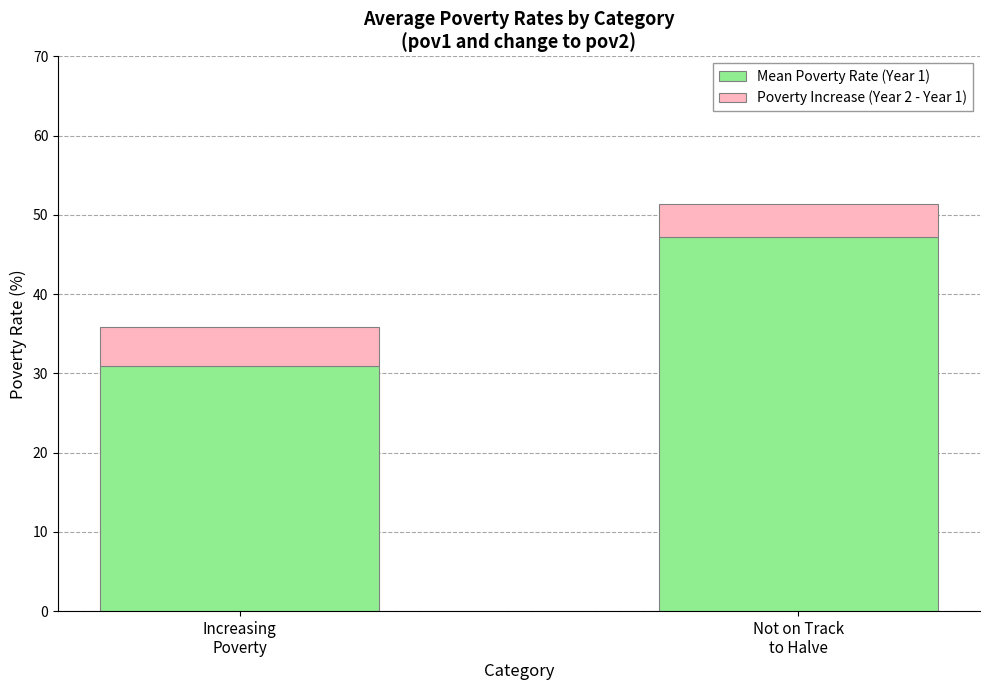

What is the difference between the maximum and minimum values in the Mean Poverty Rate (Year 1) series?

16.3